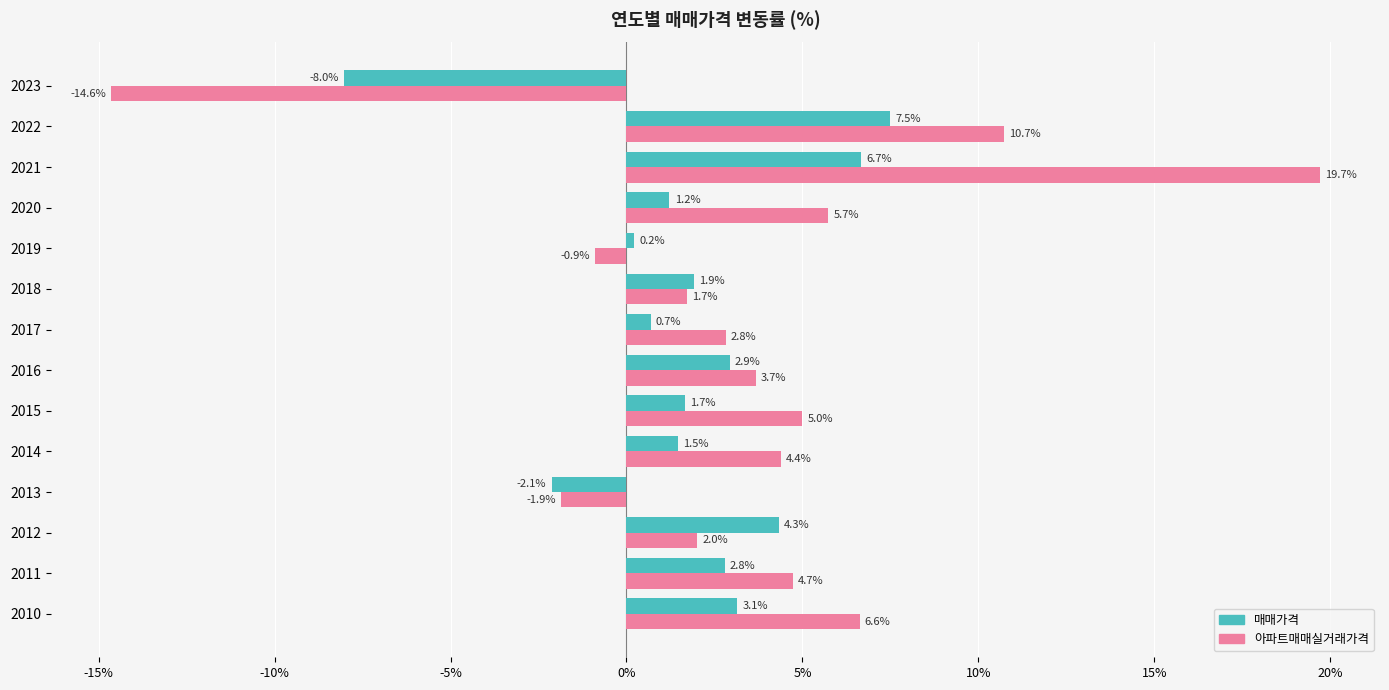

At which label is 매매가격 closest to 0?

2019